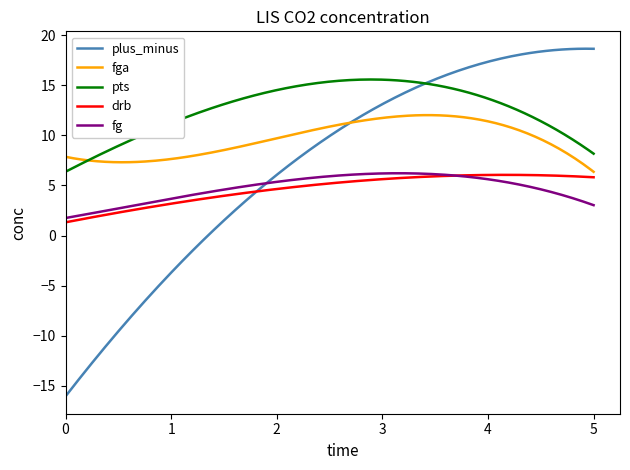

Does the chart have visible grid lines?

No